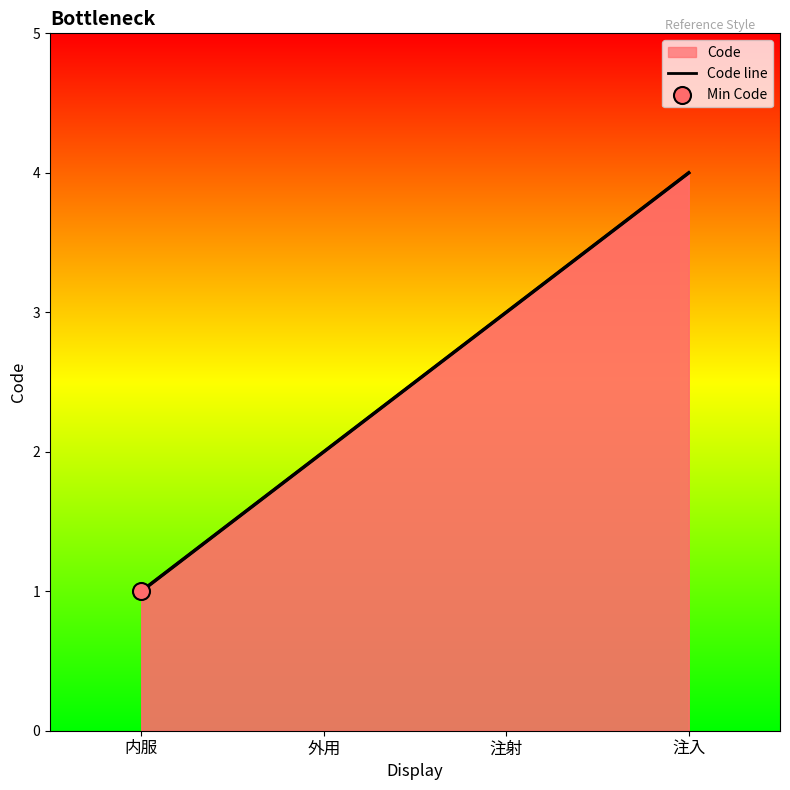

What is the change in value from 内服 to 外用?

+1